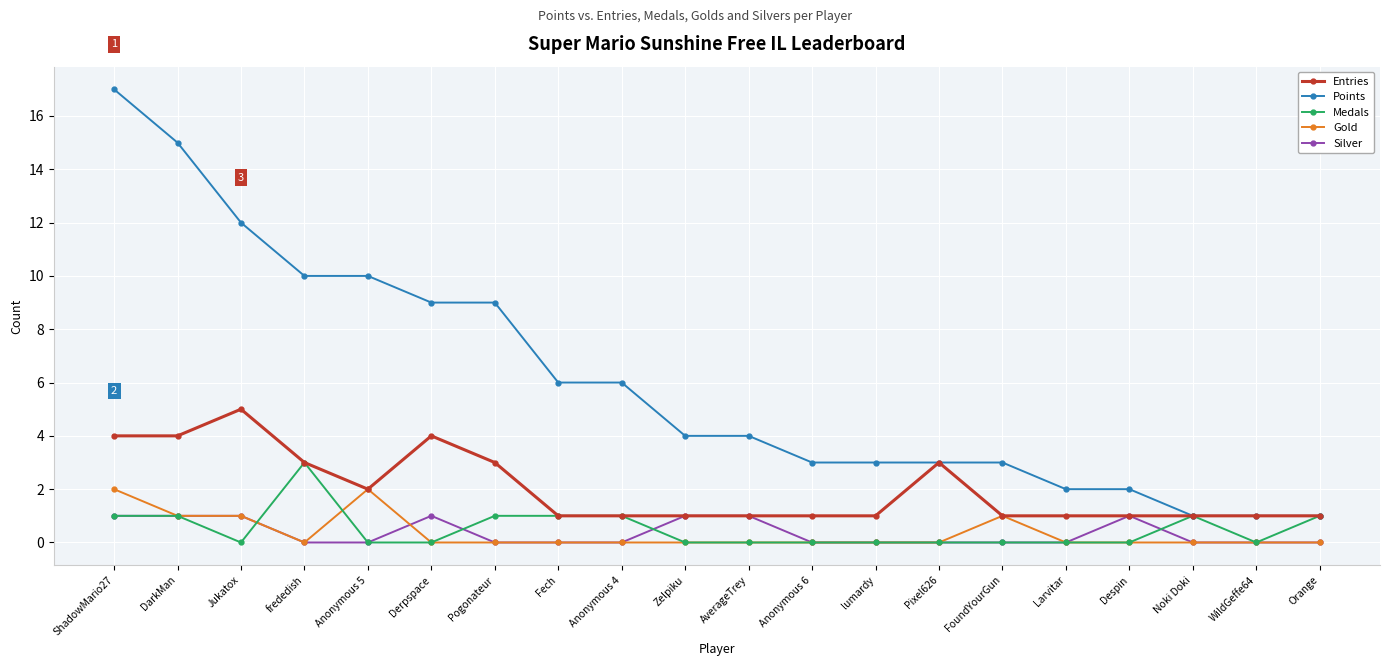

True or false: Gold has a value of 1 at Derpspace.

False